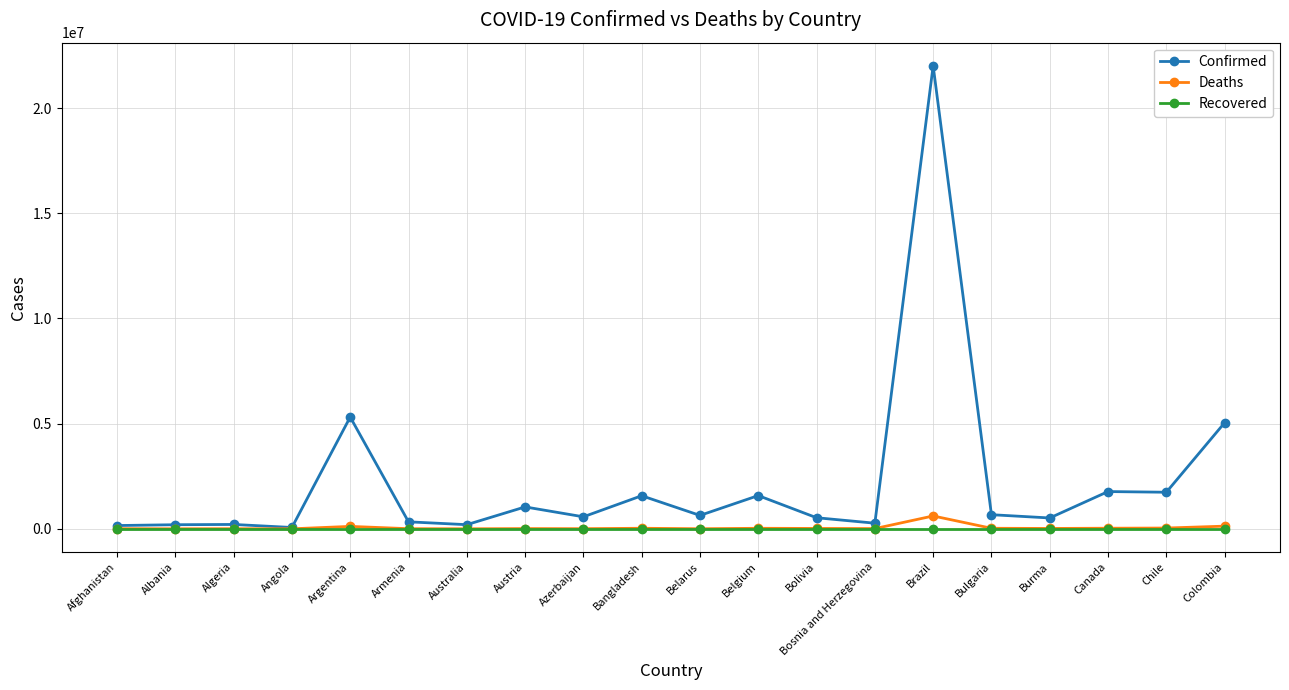

True or false: Deaths has more than 0 interior local peaks.

True